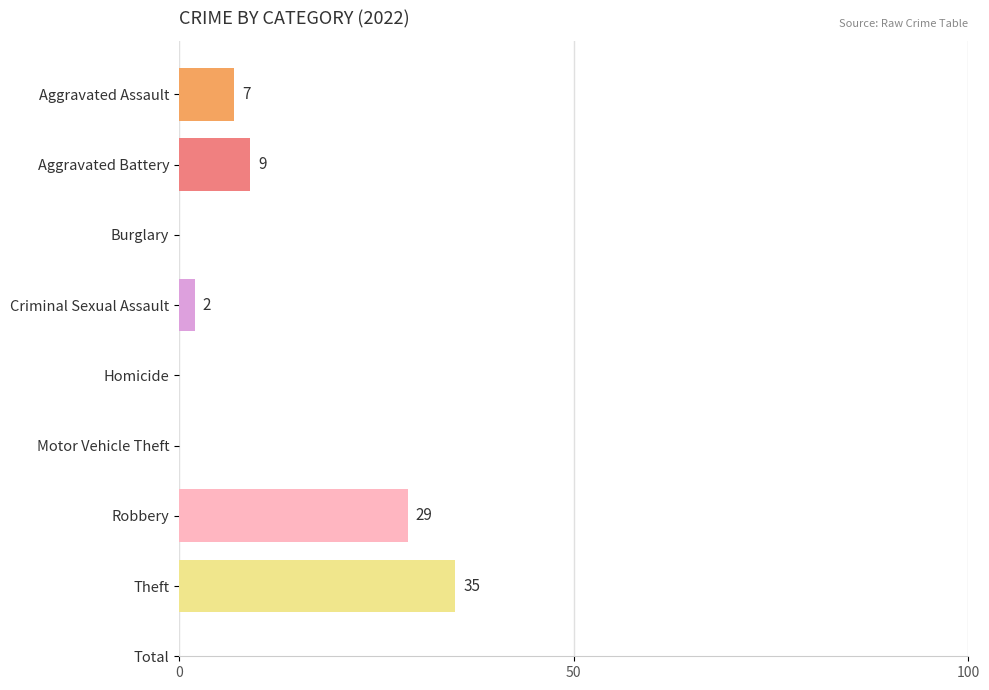

What is the average value of the 2022 series?

18